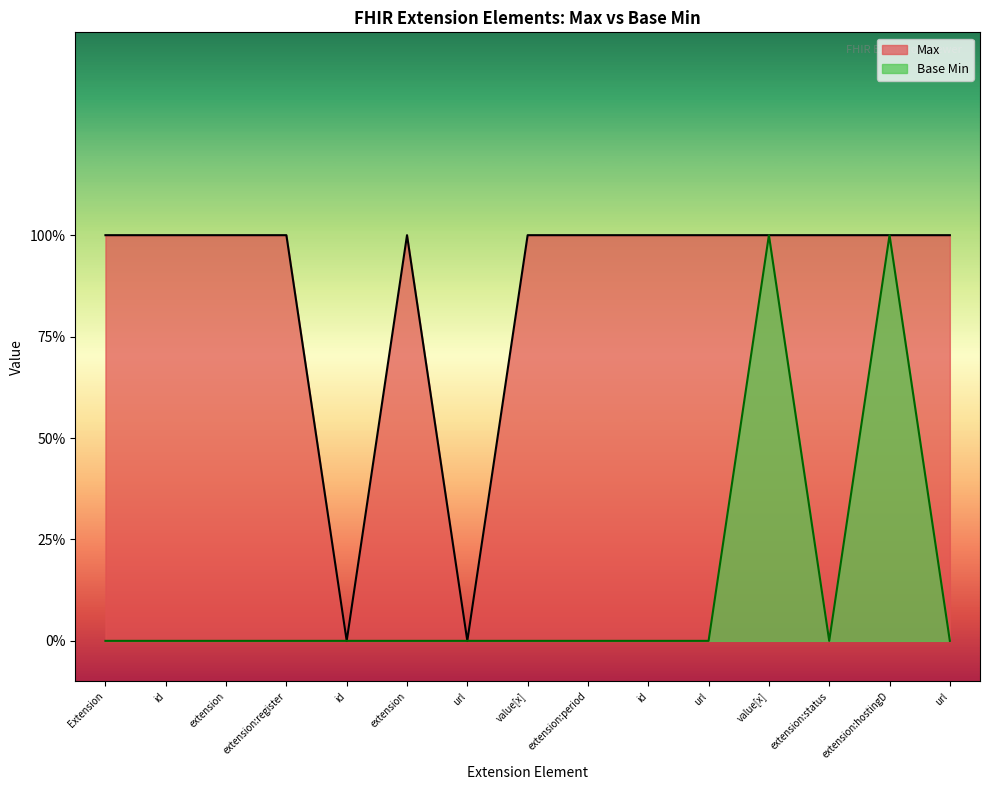

In Base Min, how many points are lower than both neighbors (excluding endpoints)?

1